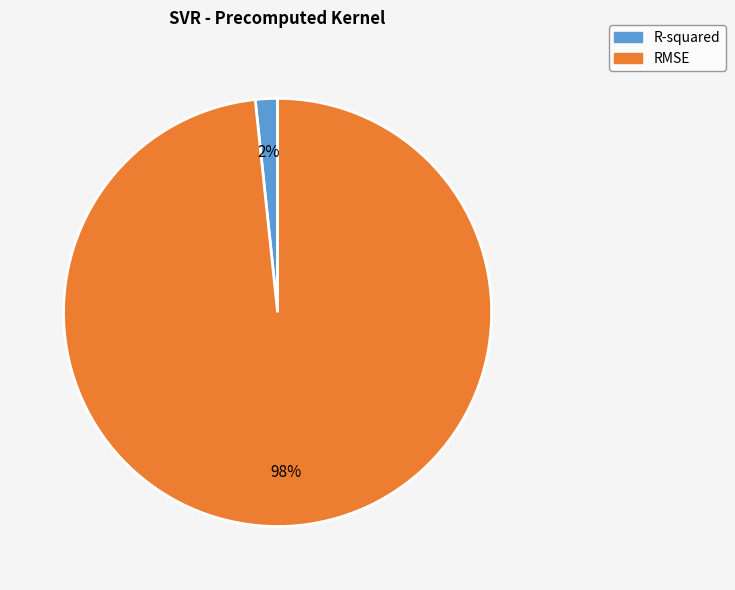

The R-squared slice represents 11% of the pie. True or false?

False